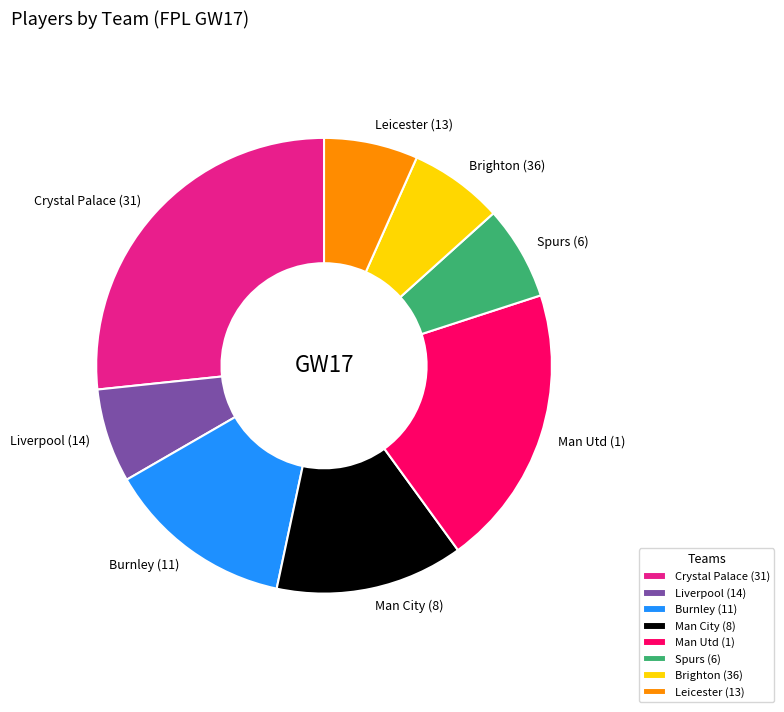

Is the sum of Crystal Palace (31) and Brighton (36) greater than half?

No